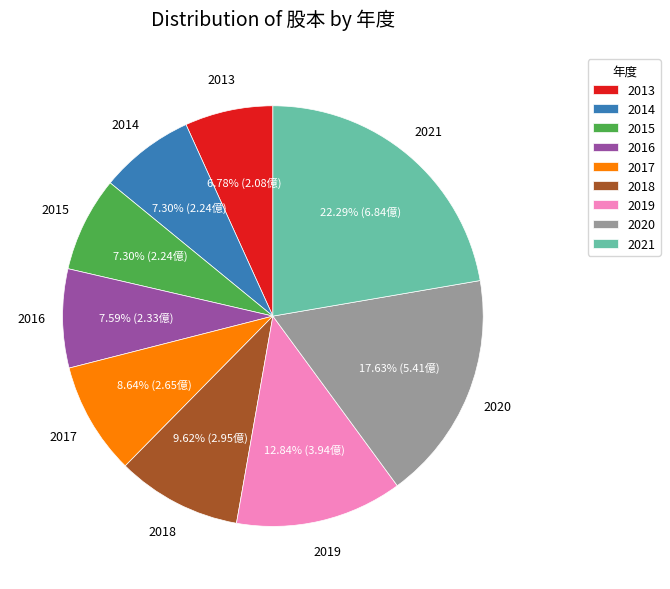

Is it true that 2014 is 22% of the pie?

False